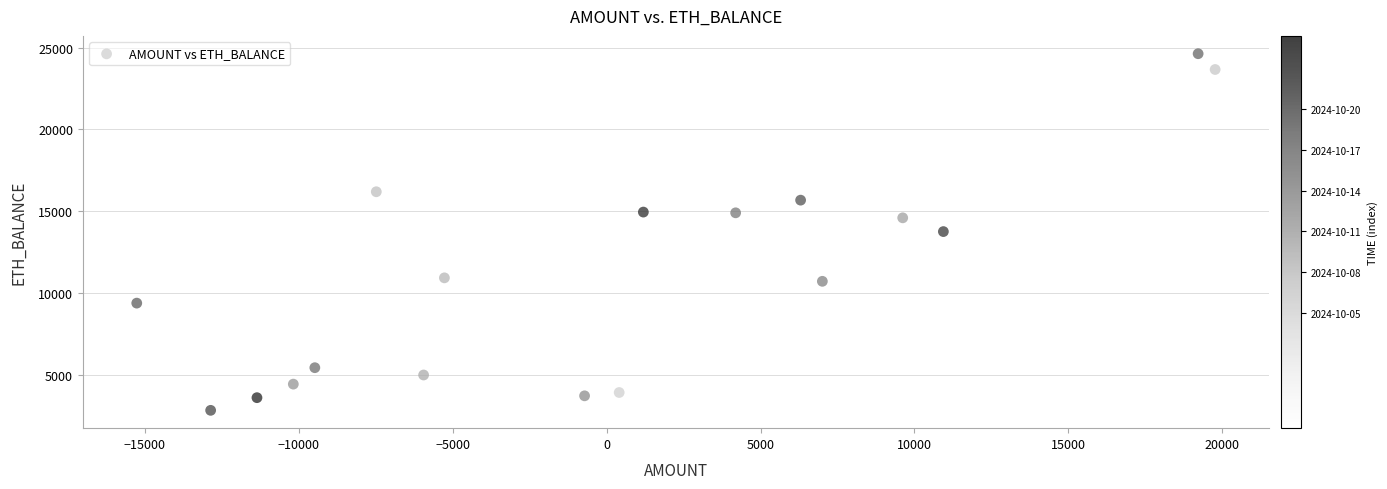

What is the range of X values (max minus min)?

35034.2